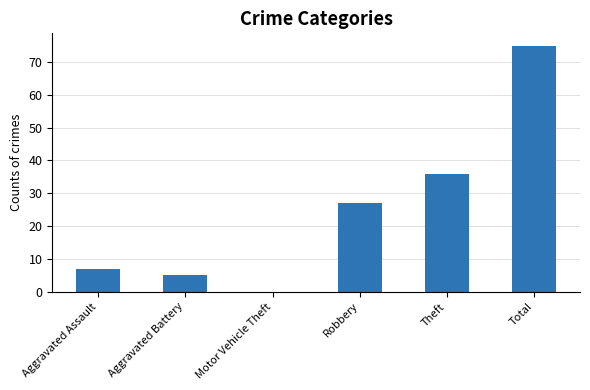

How many distinct data groups are displayed?

1